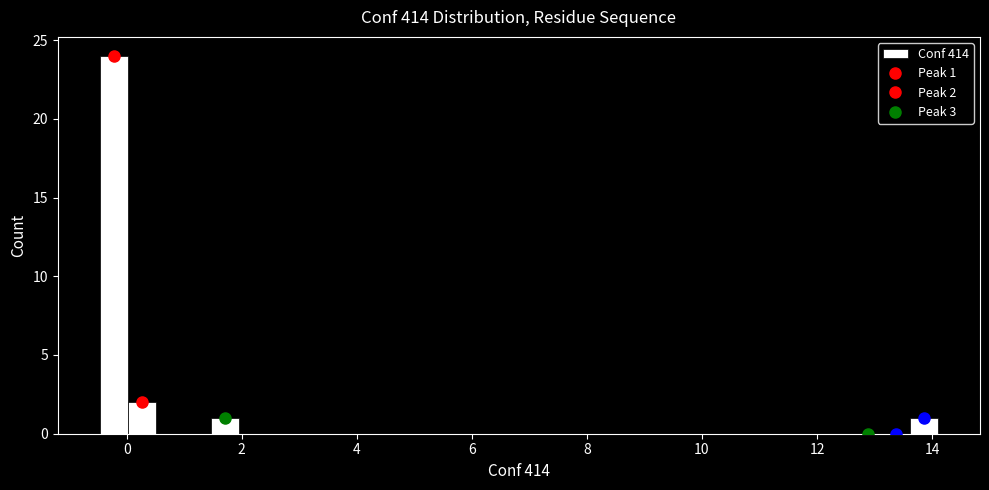

Around what value on the x-axis is the tallest bar? Give the approximate position of its centre, as read against the axis.

-0.2